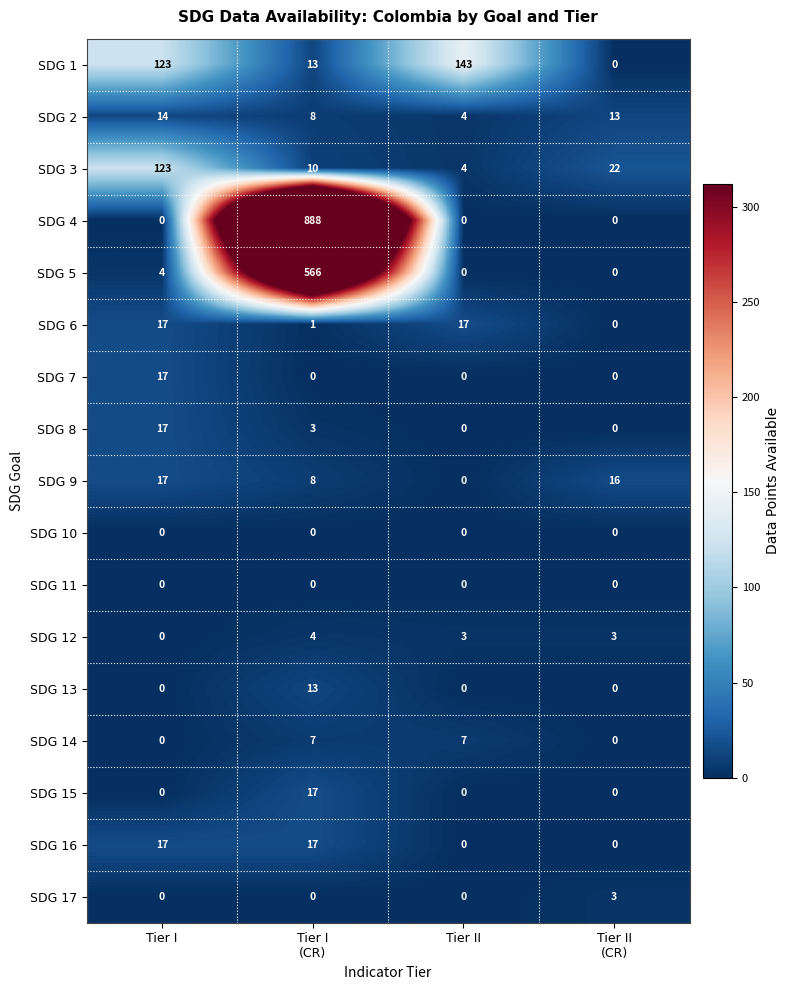

What is the approximate value of SDG 14 at Tier II?

7